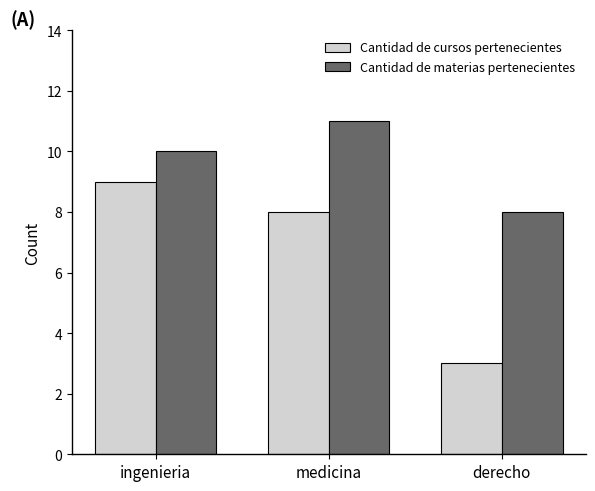

How many series are shown in this chart?

2